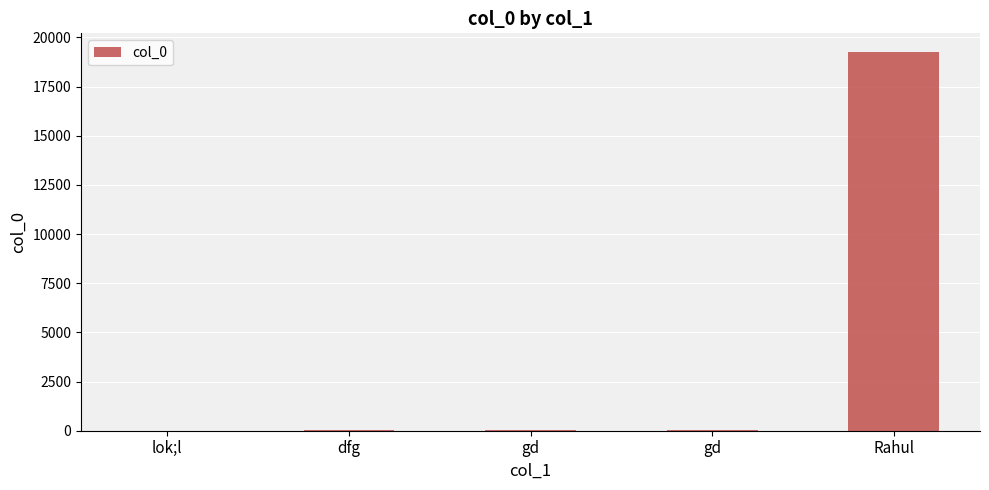

What is the difference between the values at Rahul and gd?

19232